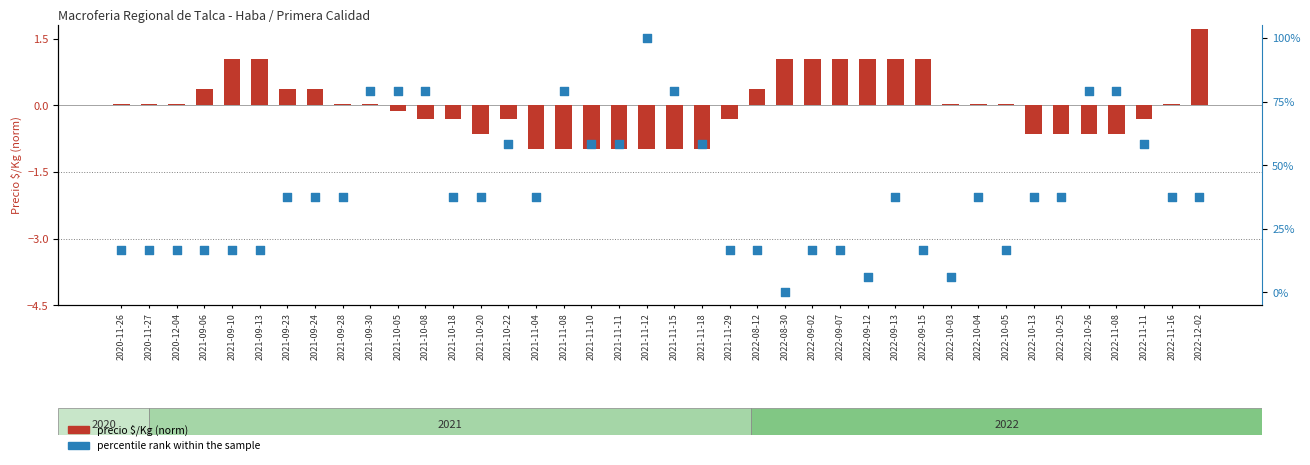

Which series has the largest Y range (max minus min)?

percentile rank within the sample